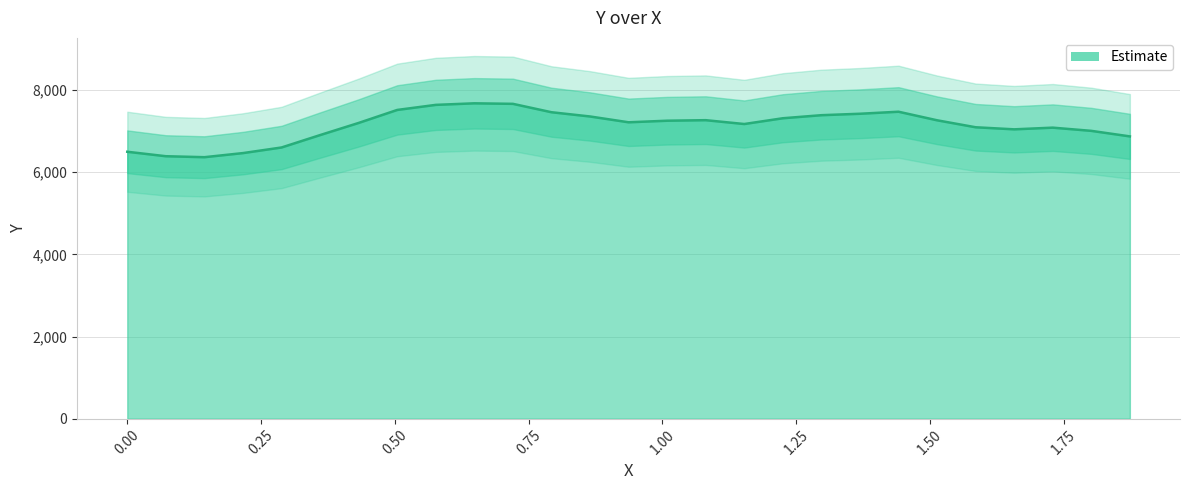

How many distinct data groups are displayed?

1